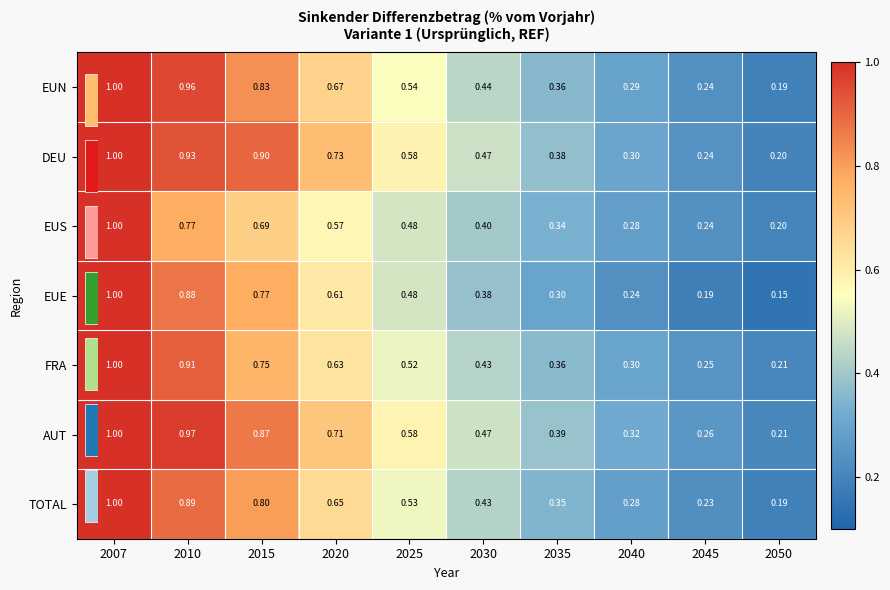

How many EUE values are between 0 and 1?

10